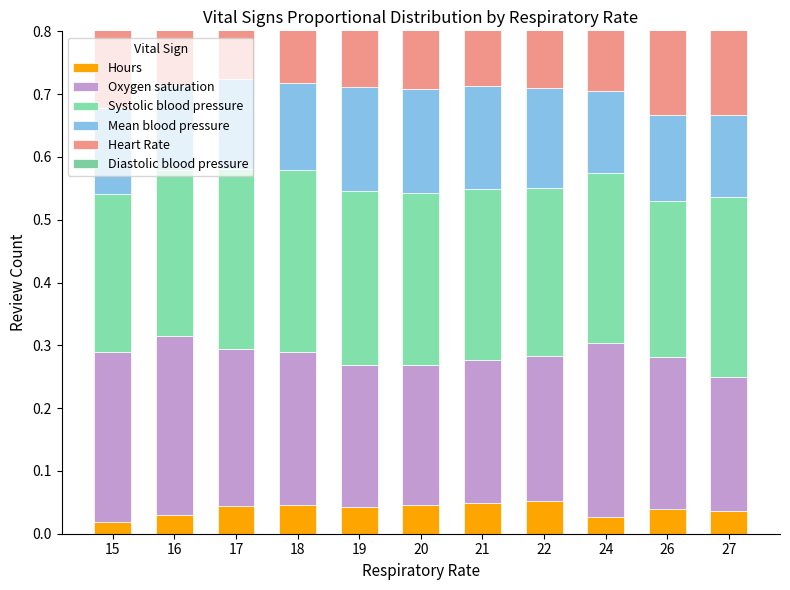

At how many categories does at least one series exceed 0?

11